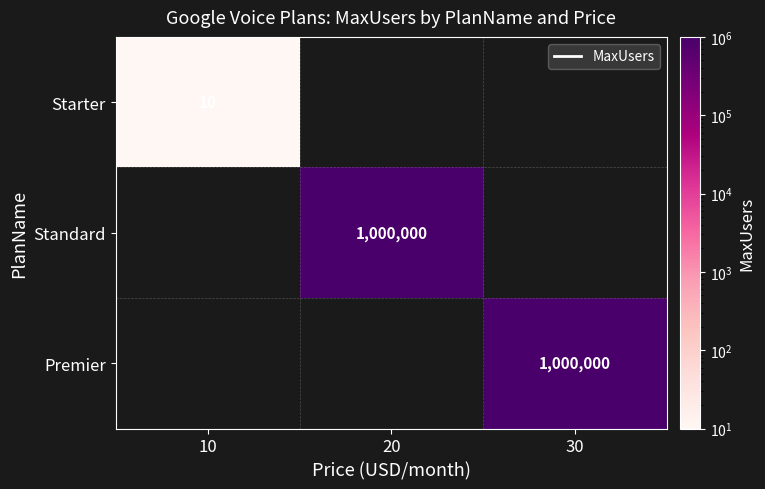

Which category has the highest value across all series?

20